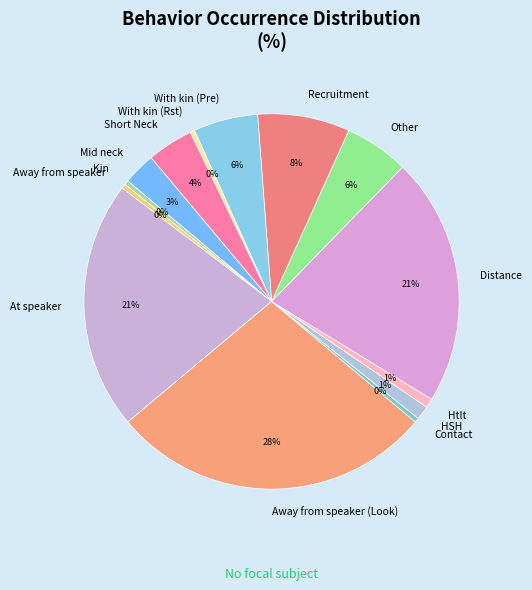

What percentage is the At speaker slice, to the nearest percent?

21%